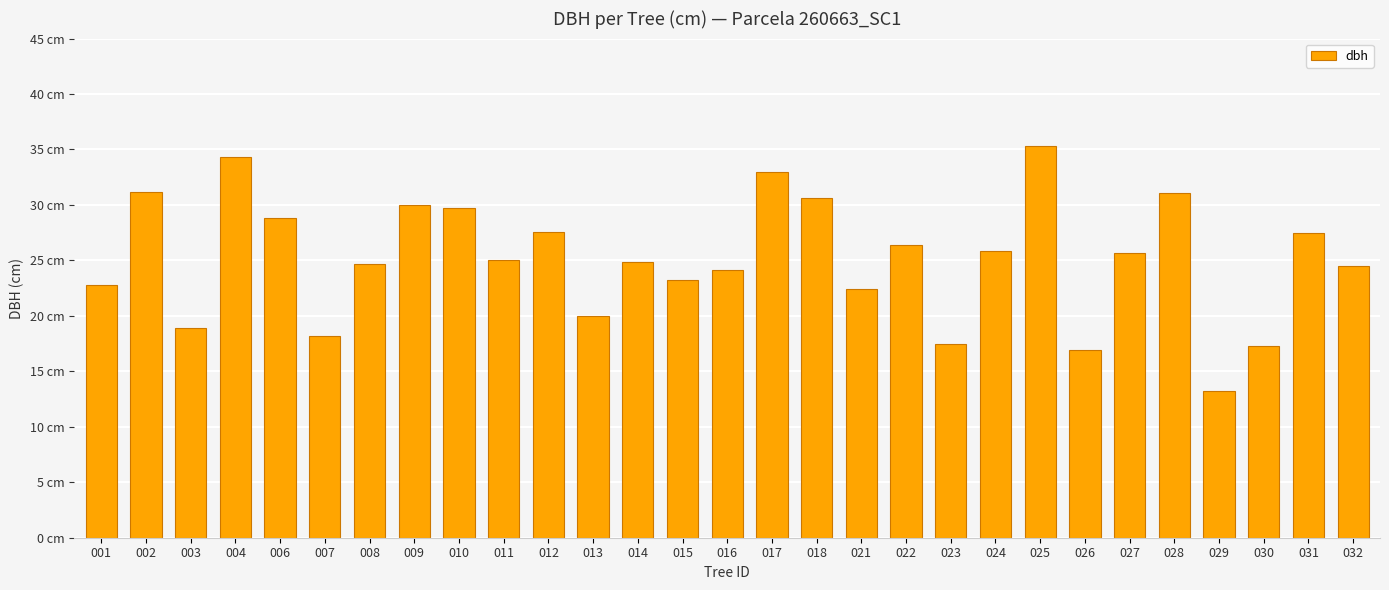

Does the chart contain any negative values?

No